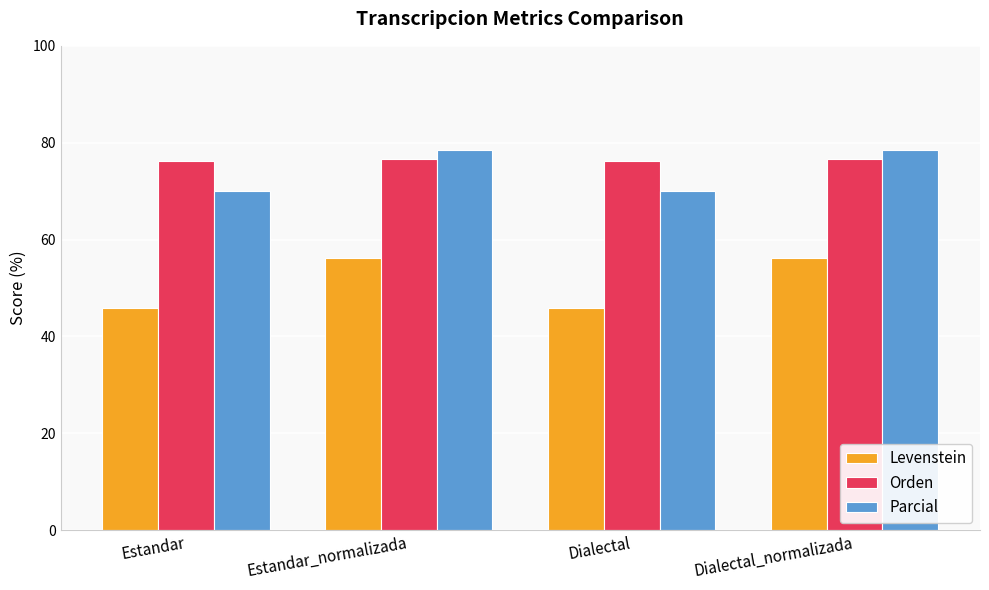

How many values in the Parcial series are below 78?

2